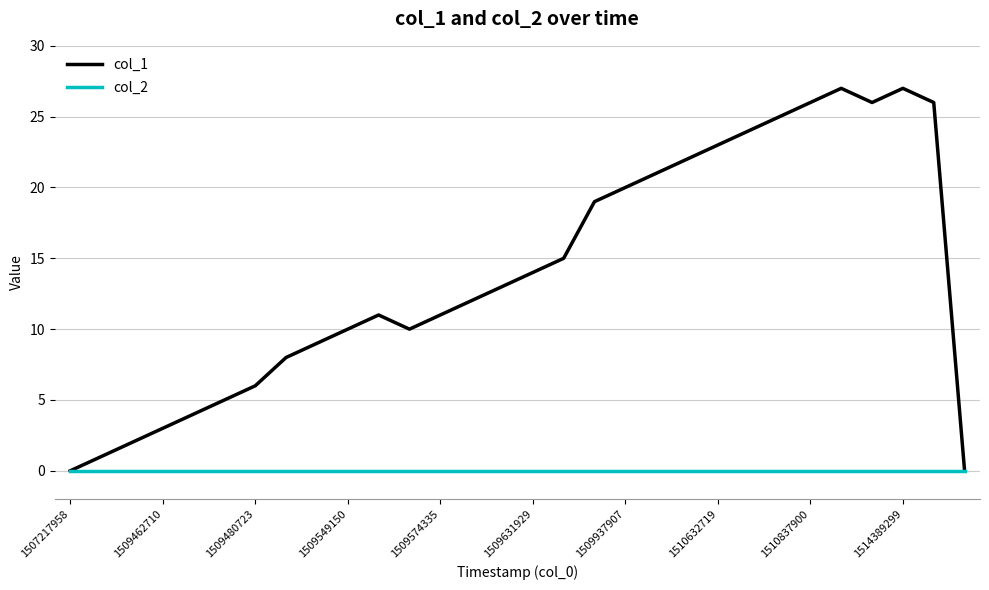

Which series has the widest spread of values?

col_1